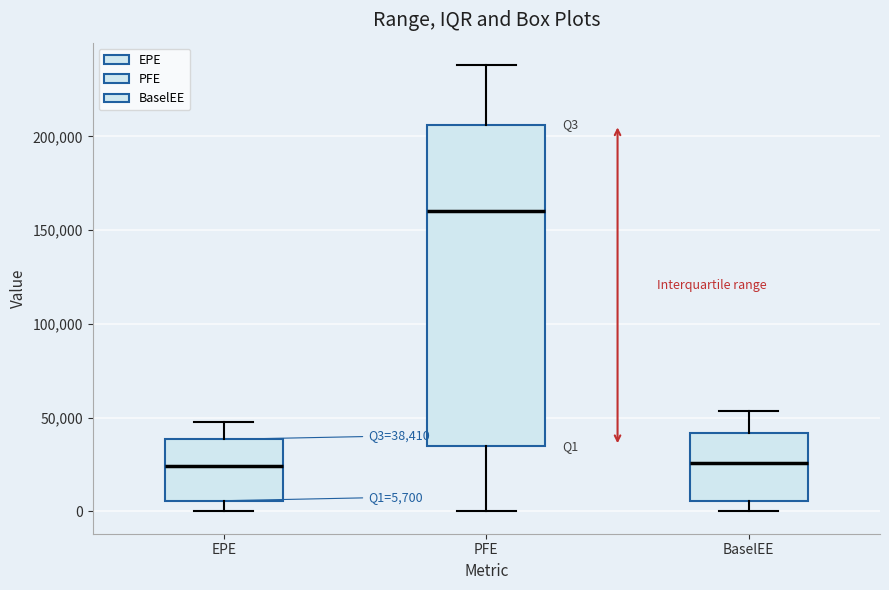

Comparing the boxes themselves (not the whiskers), which one is the tallest?

PFE